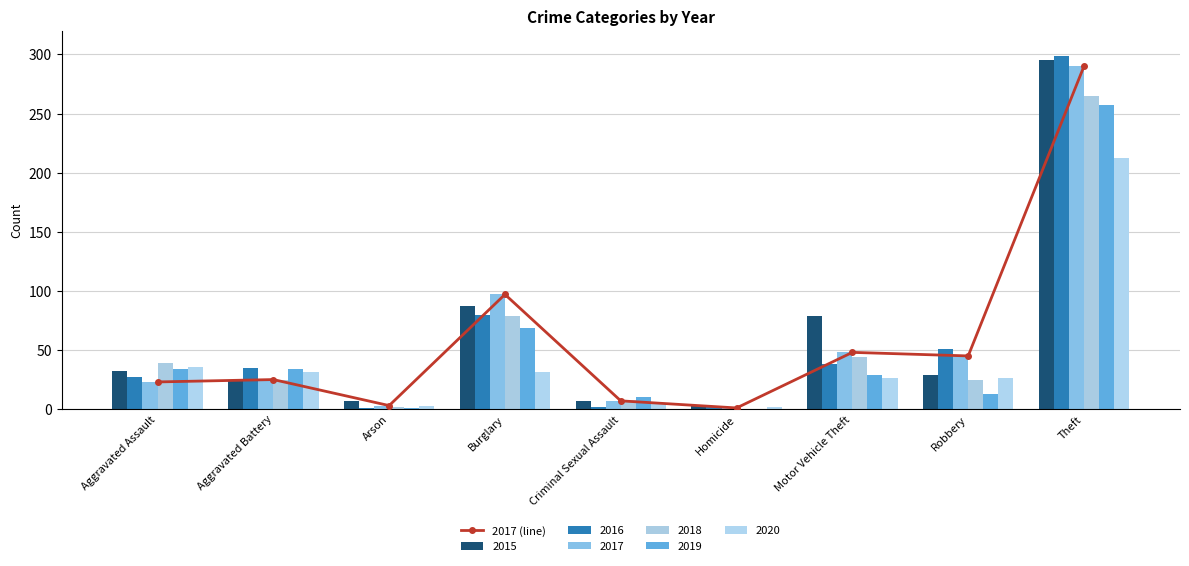

What is the difference between the values at Aggravated Battery and Motor Vehicle Theft?

23